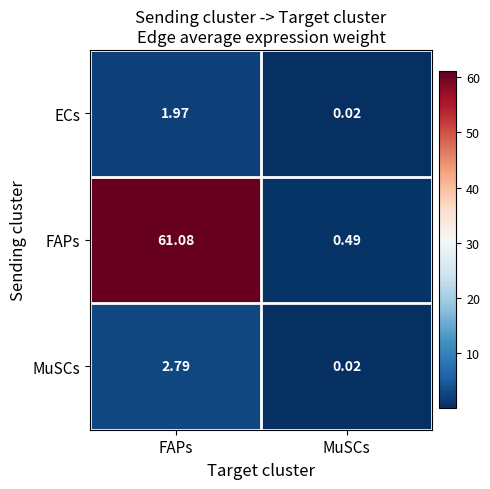

Which series has the largest total across all categories?

FAPs